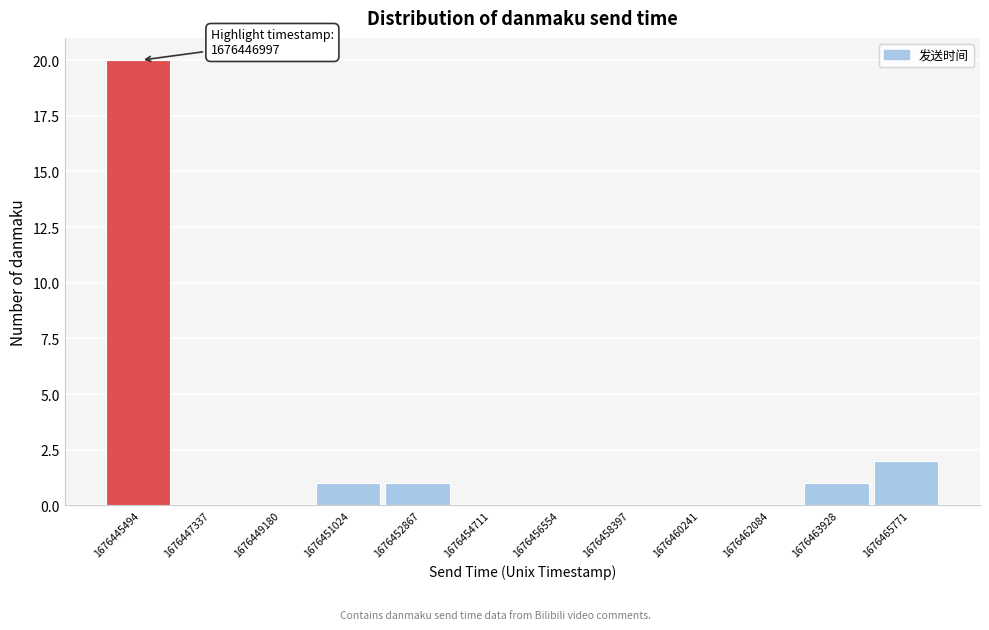

Reading left to right, extract all data points from this chart.

1676445494=20	1676447337=0	1676449180=0	1676451024=1	1676452867=1	1676454711=0	1676456554=0	1676458397=0	1676460241=0	1676462084=0	1676463928=1	1676465771=2